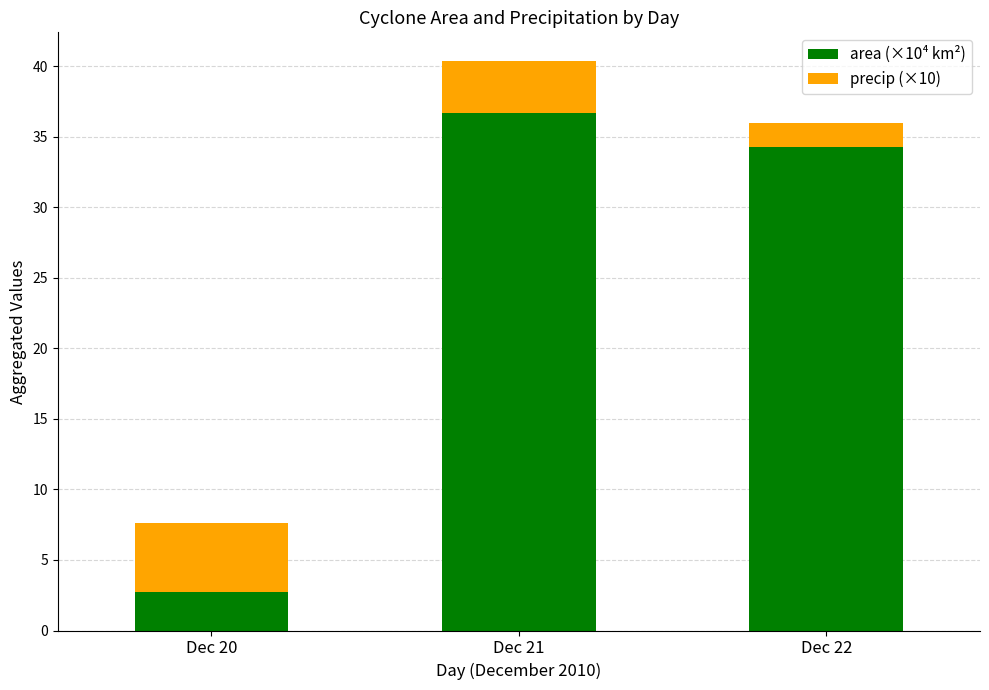

Reading right to left, what are the values for area (×10⁴ km²)?

34.3	36.7	2.7